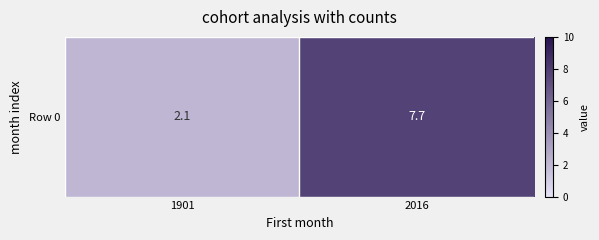

What is the maximum value shown in the chart?

7.7